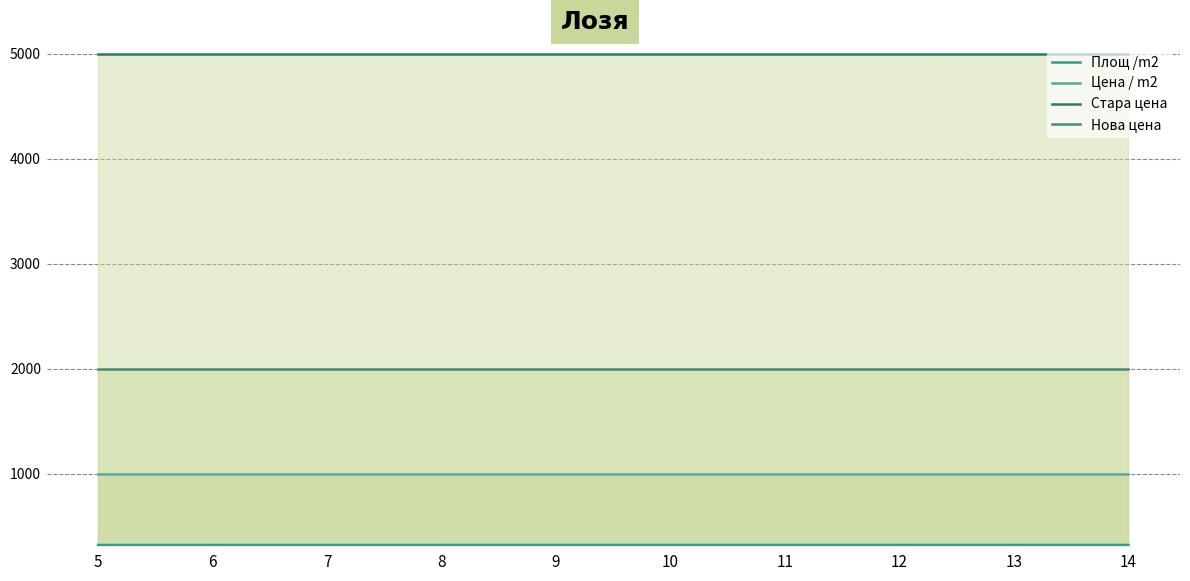

Where is Нова цена nearest to the value 2000?

5